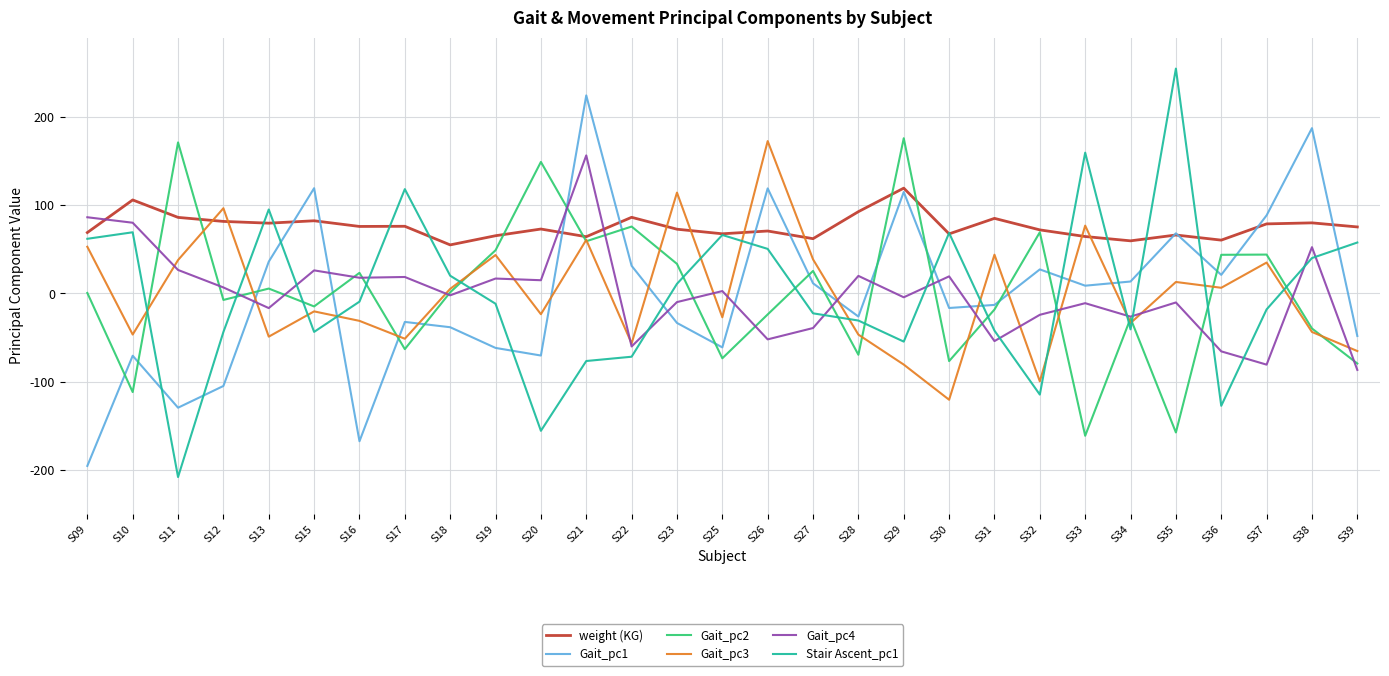

What is the spread (max minus min) of values at S16?

243.7